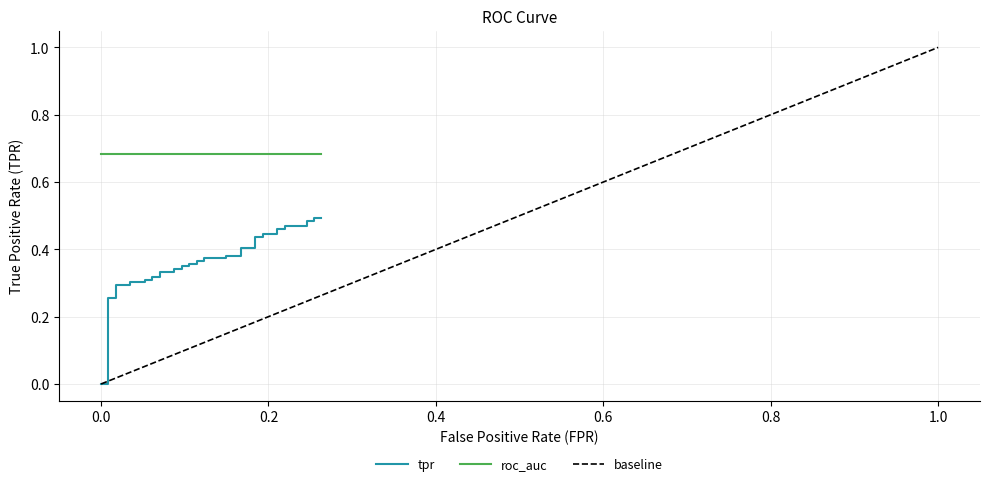

Does the chart display data point markers on the line(s)?

No